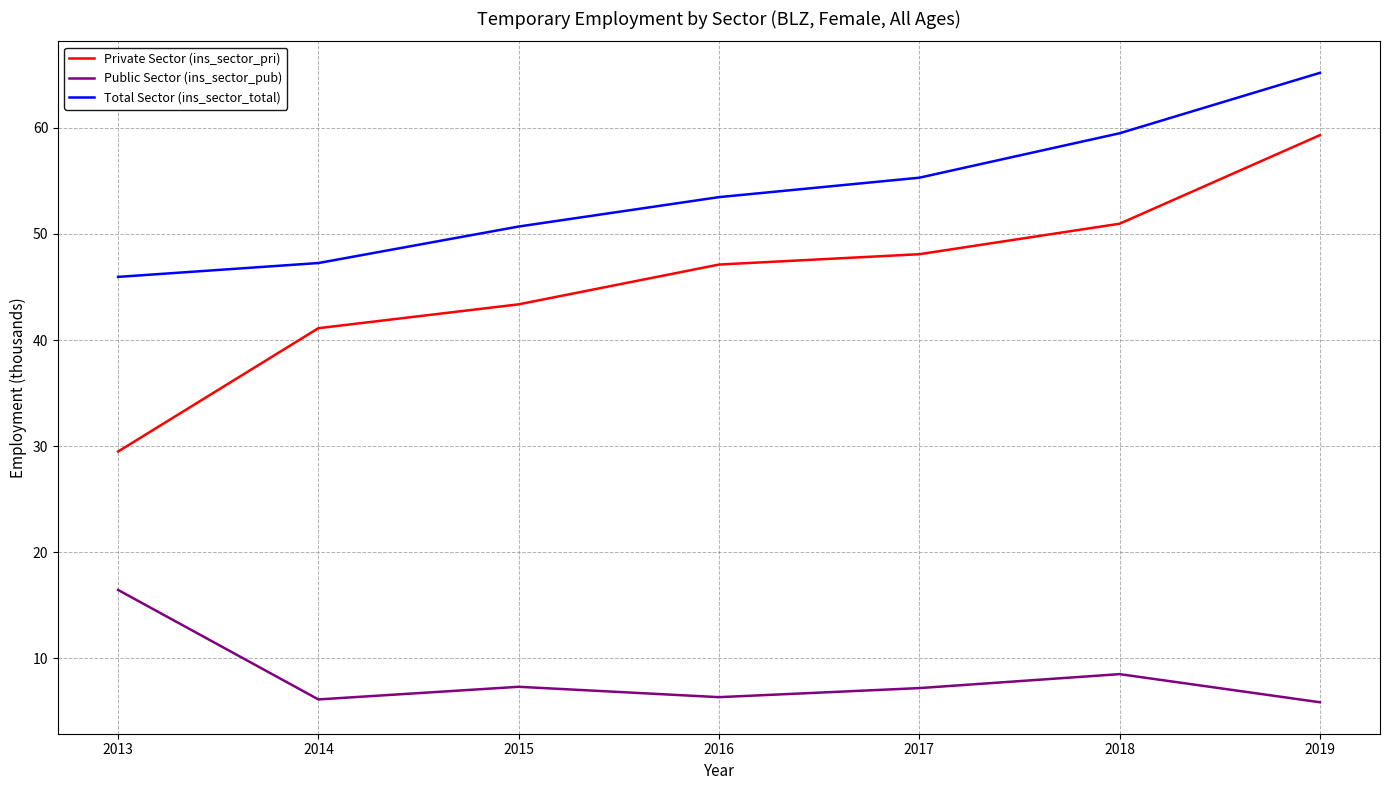

True or false: Public Sector (ins_sector_pub) and Total Sector (ins_sector_total) intersect in this chart.

False